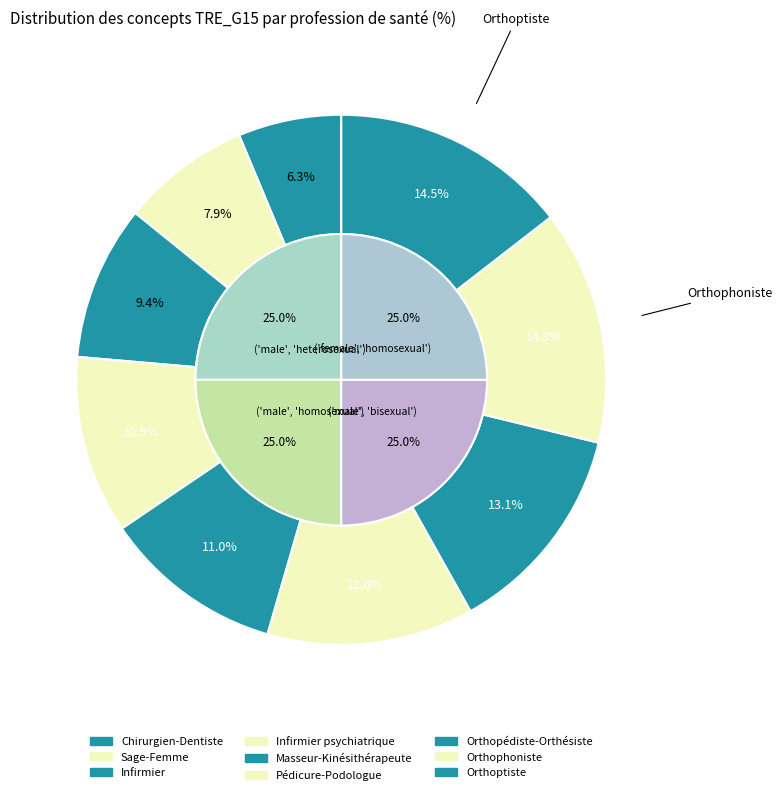

To the nearest percent, what portion does Masseur-Kinésithérapeute represent?

11%